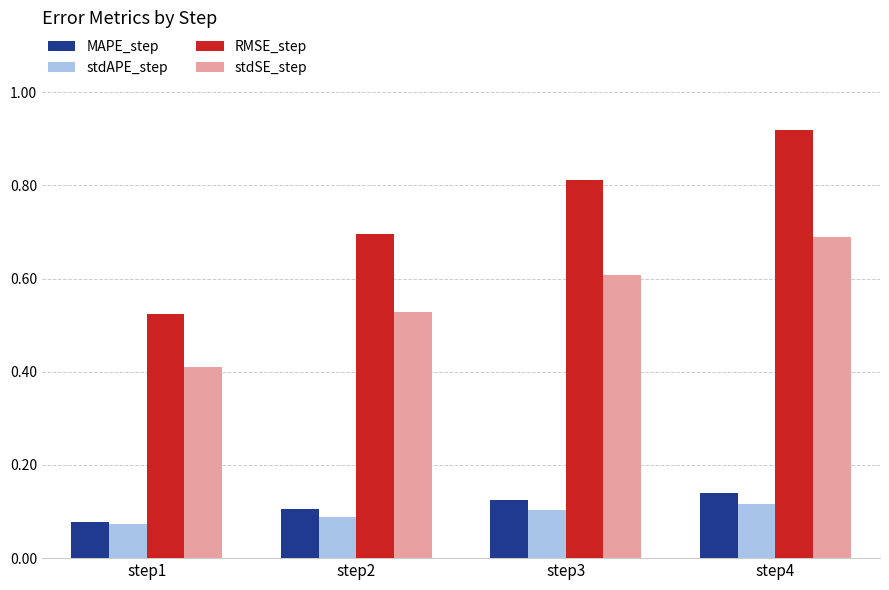

Which series changed the most between step1 and step4?

RMSE_step